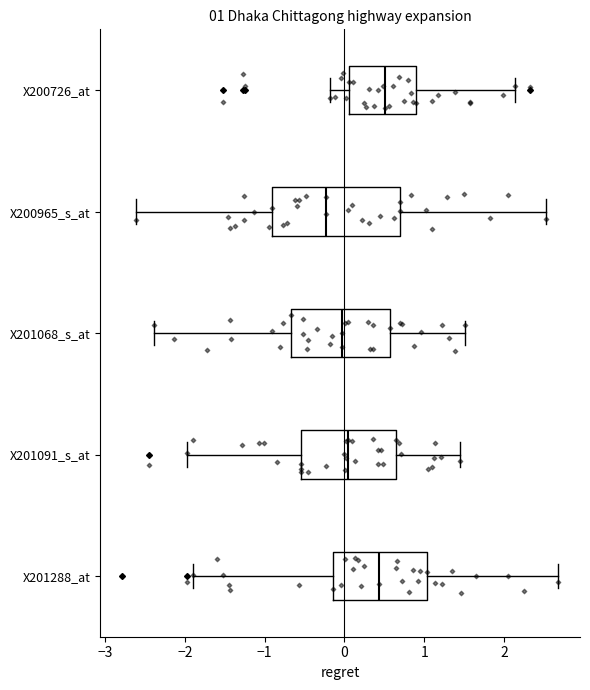

Which box's median line is the furthest to the left?

X200965_s_at